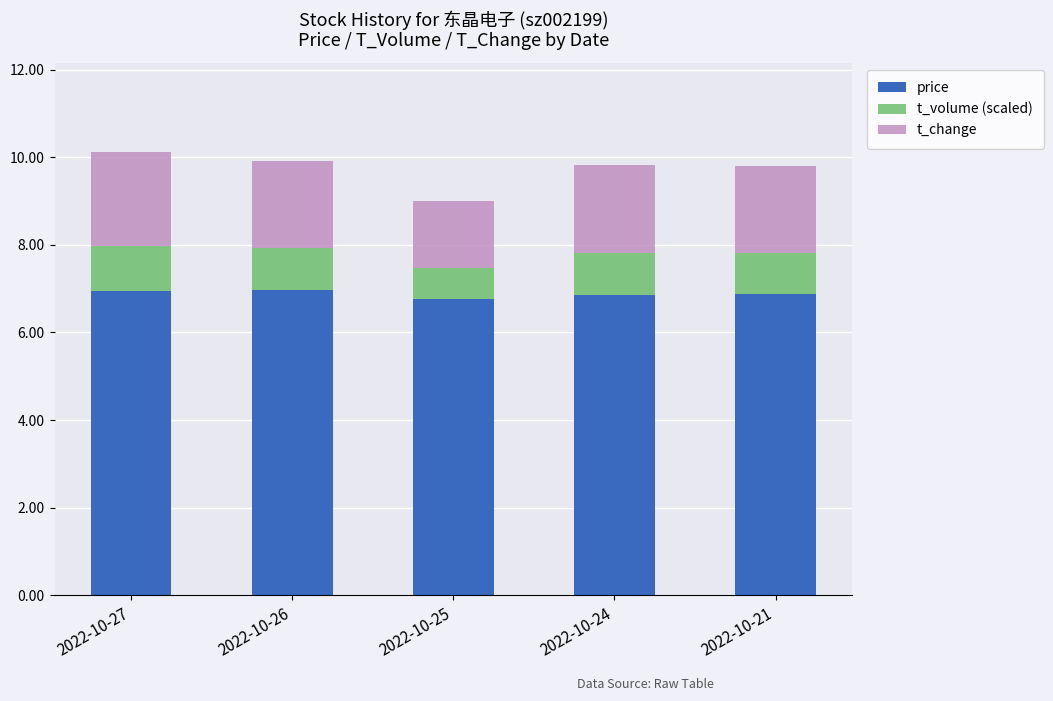

True or false: price has a value of 6.9 at 2022-10-27.

True